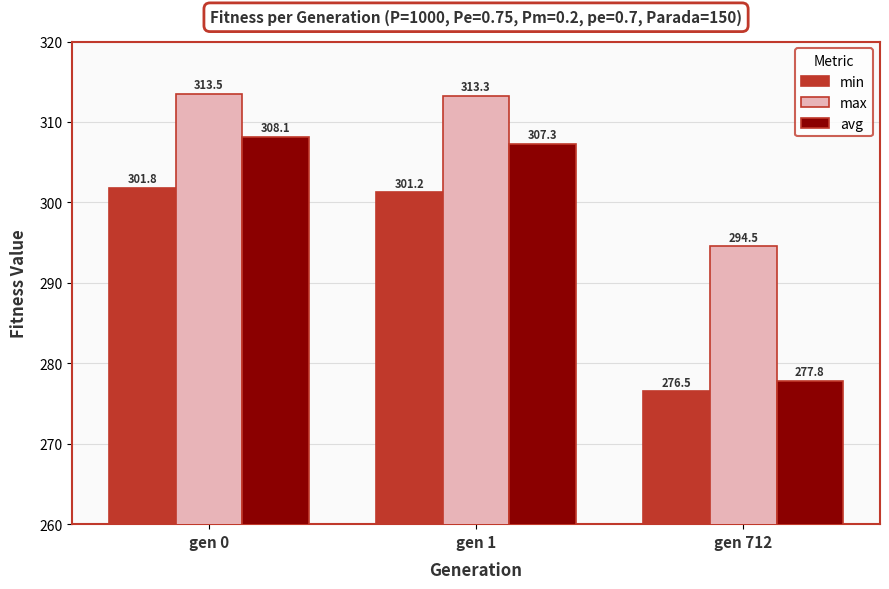

Reading right to left, what are all the values shown in this chart?

min: gen 712=276.5	gen 1=301.2	gen 0=301.8
max: gen 712=294.5	gen 1=313.3	gen 0=313.5
avg: gen 712=277.8	gen 1=307.3	gen 0=308.1